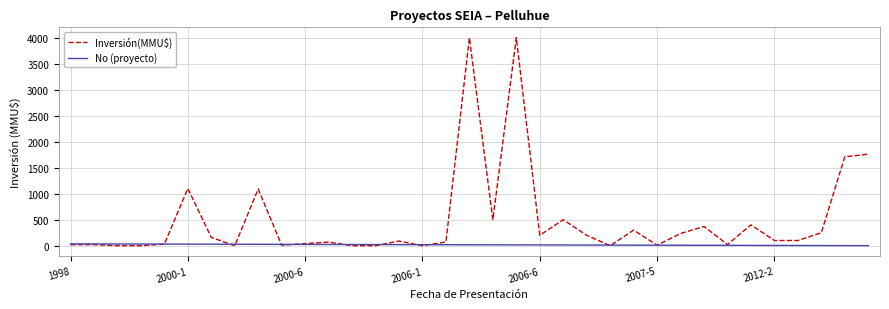

Which series has the widest spread of values?

Inversión(MMU$)